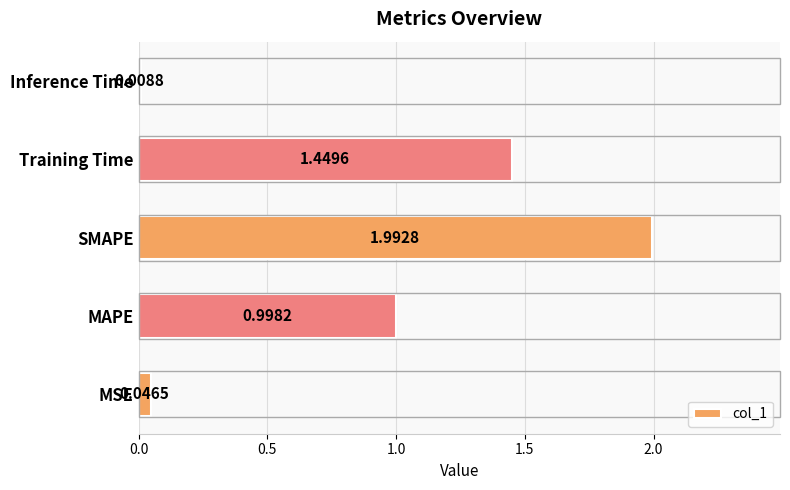

Rank the categories by value from highest to lowest.

SMAPE, Training Time, MAPE, MSE, Inference Time